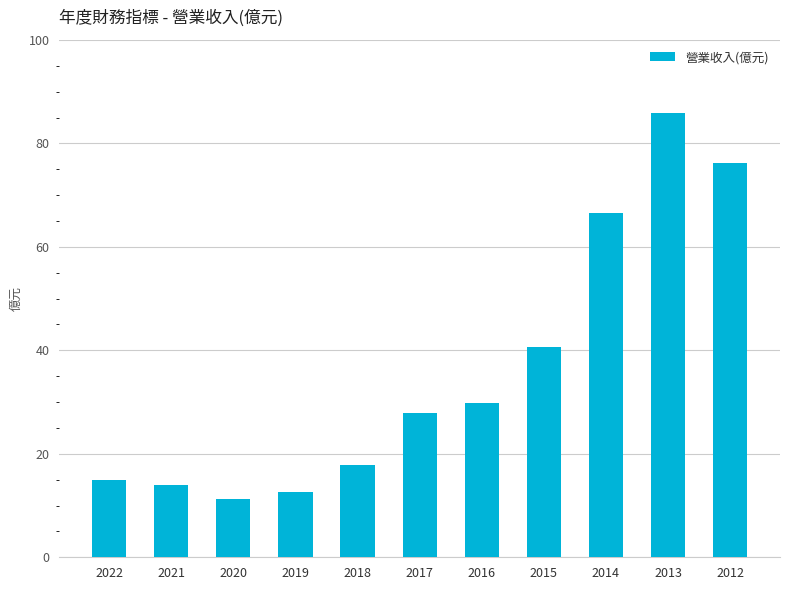

What is the maximum value shown in the chart?

85.9